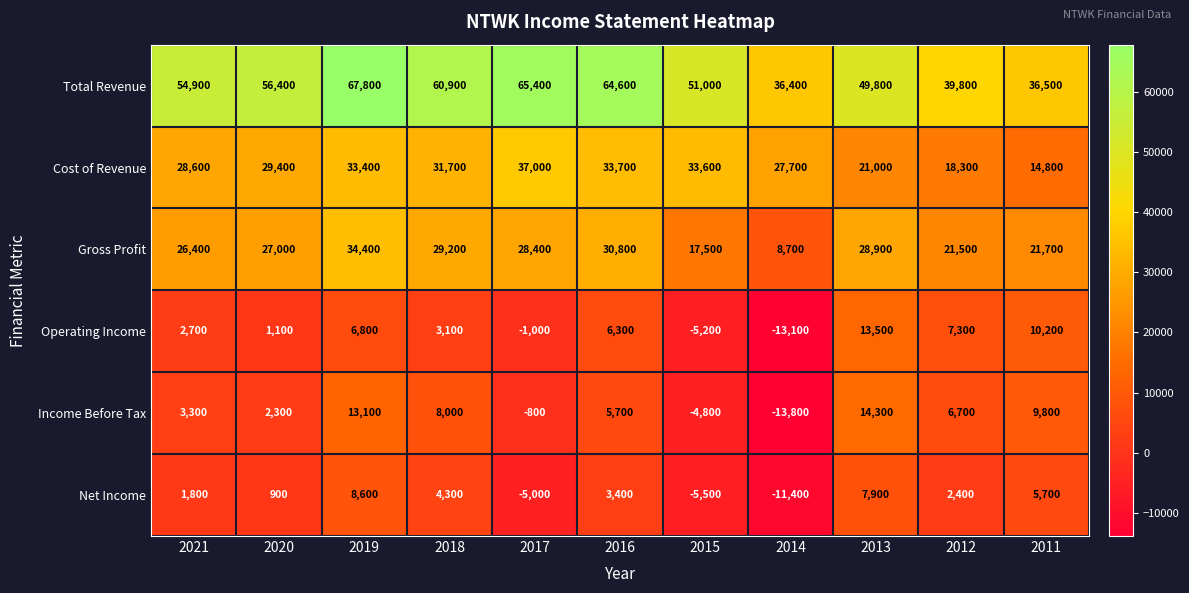

Where is Income Before Tax nearest to the value 250?

2017